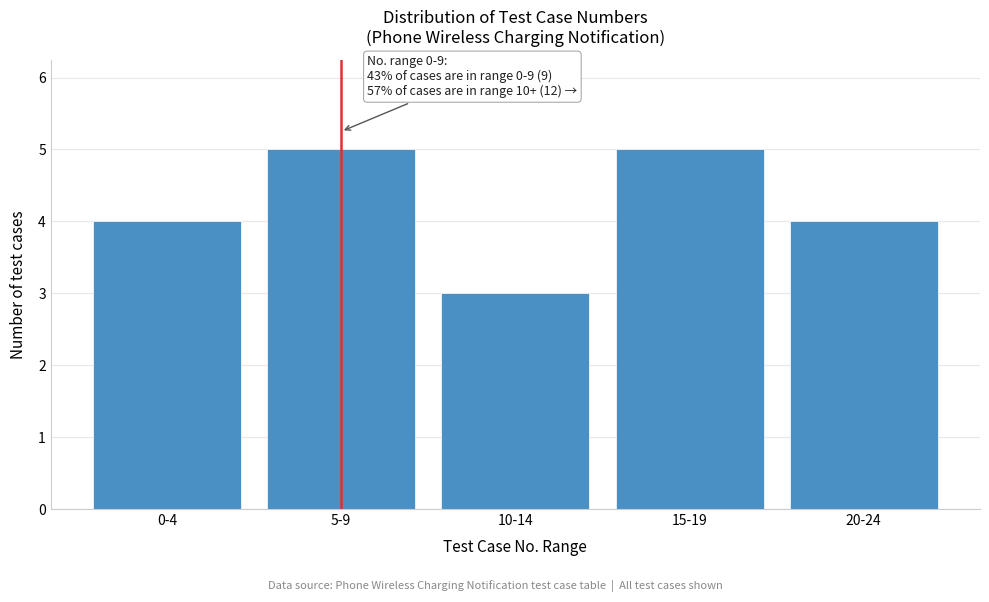

Reading right to left, list all the values displayed in this chart.

4	5	3	5	4